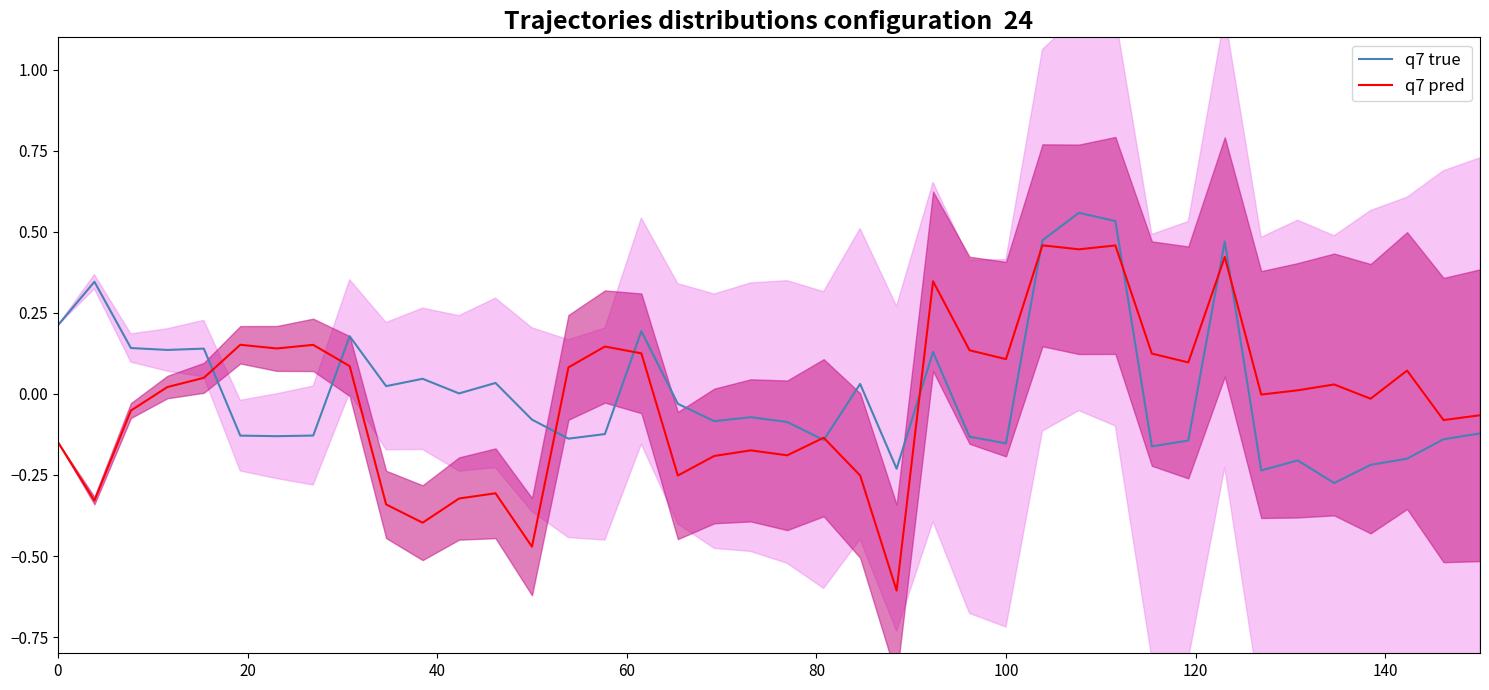

How many times do q7 true and q7 pred cross each other?

11